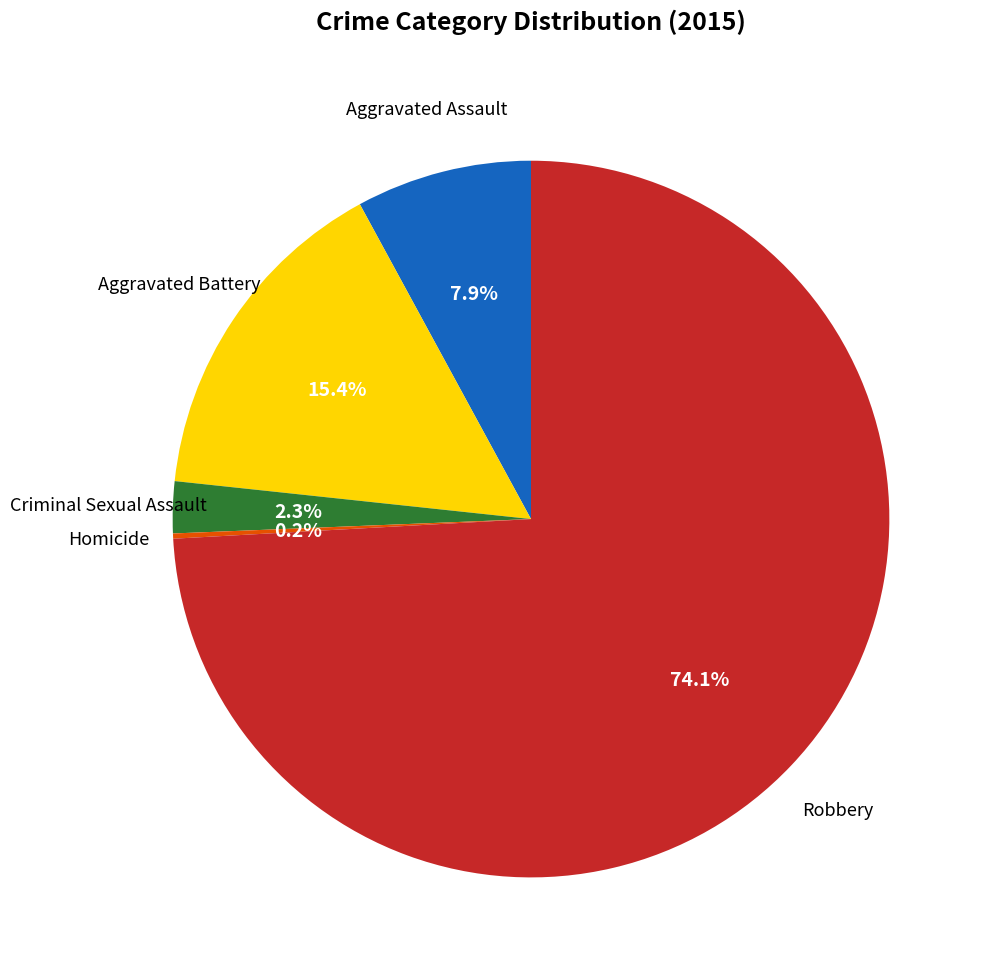

What percentage is NOT represented by Aggravated Assault?

92.1%